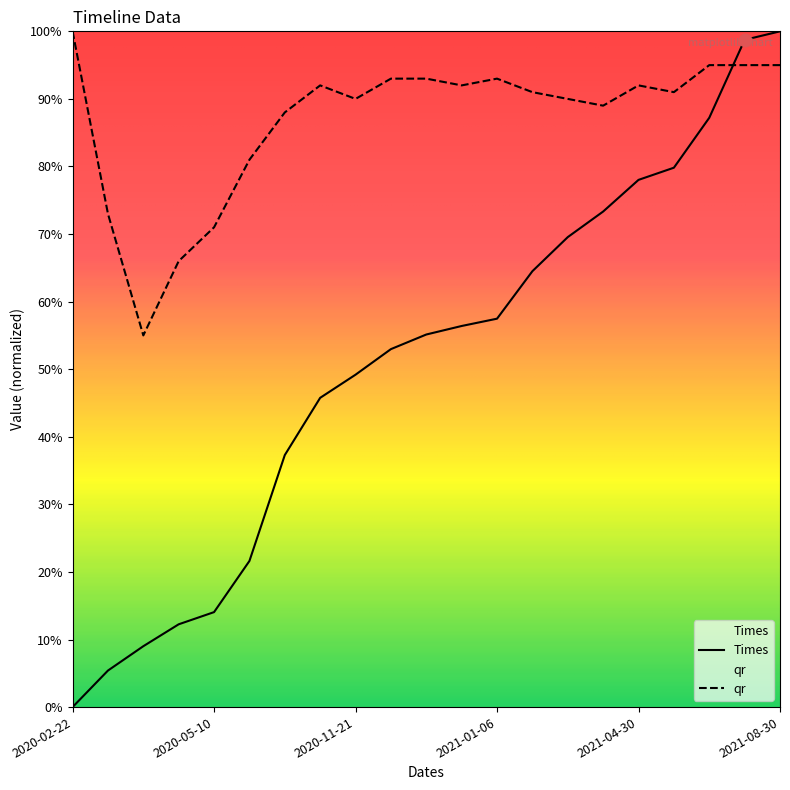

Is the value of Times at 2020-03-23 greater than the value of qr at 2021-06-20?

No